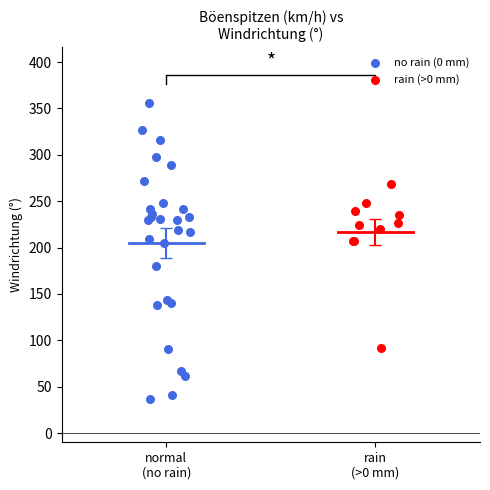

Which series reaches the minimum Y coordinate?

no rain (0 mm)